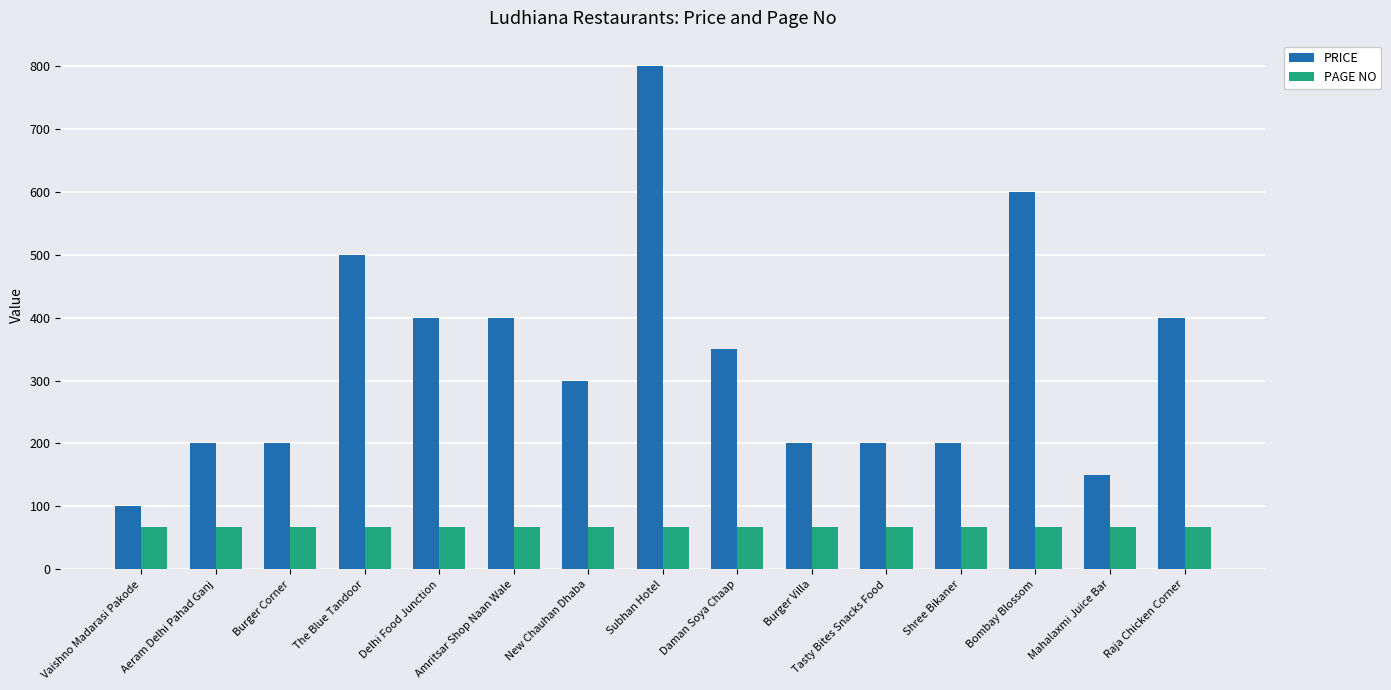

How many bars are there in total?

30